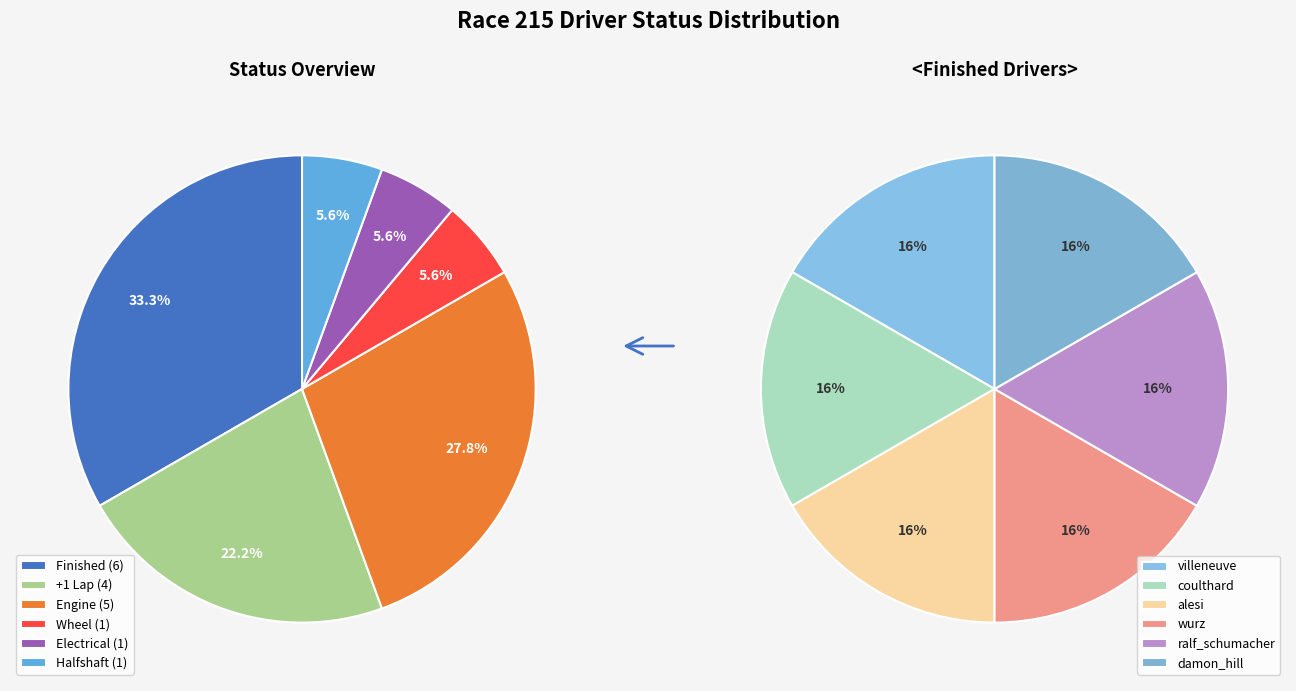

To the nearest percent, what percentage of the pie is Finished?

33%